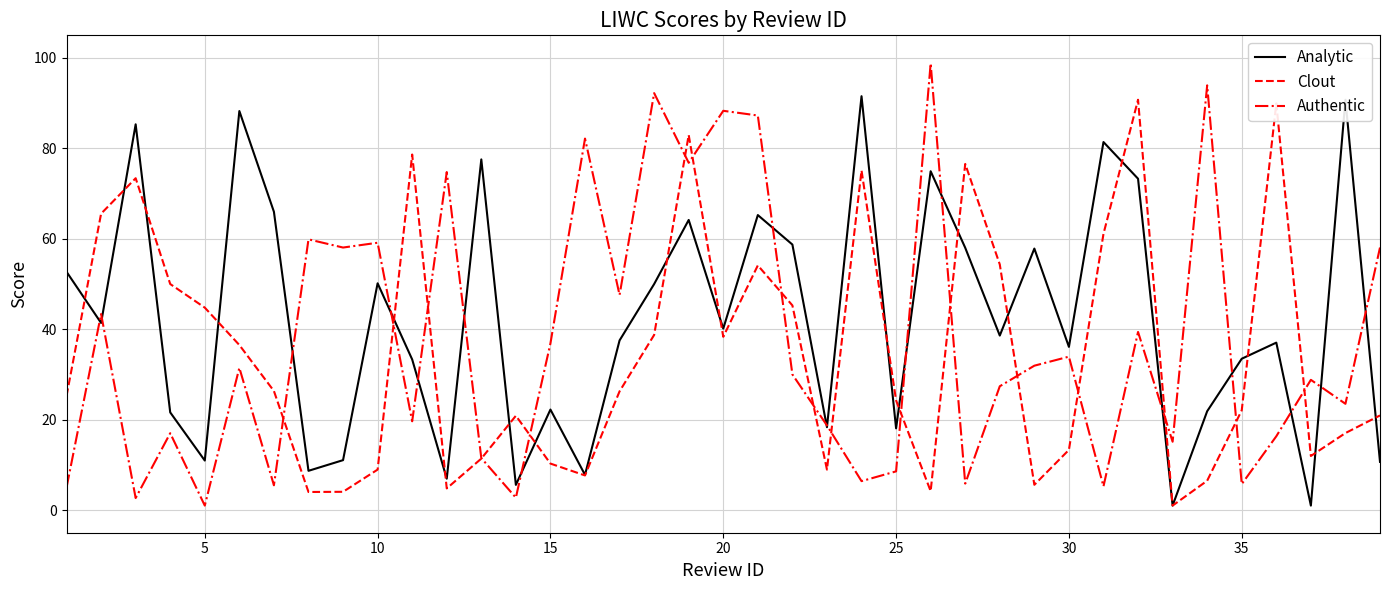

Does the chart have visible grid lines?

Yes